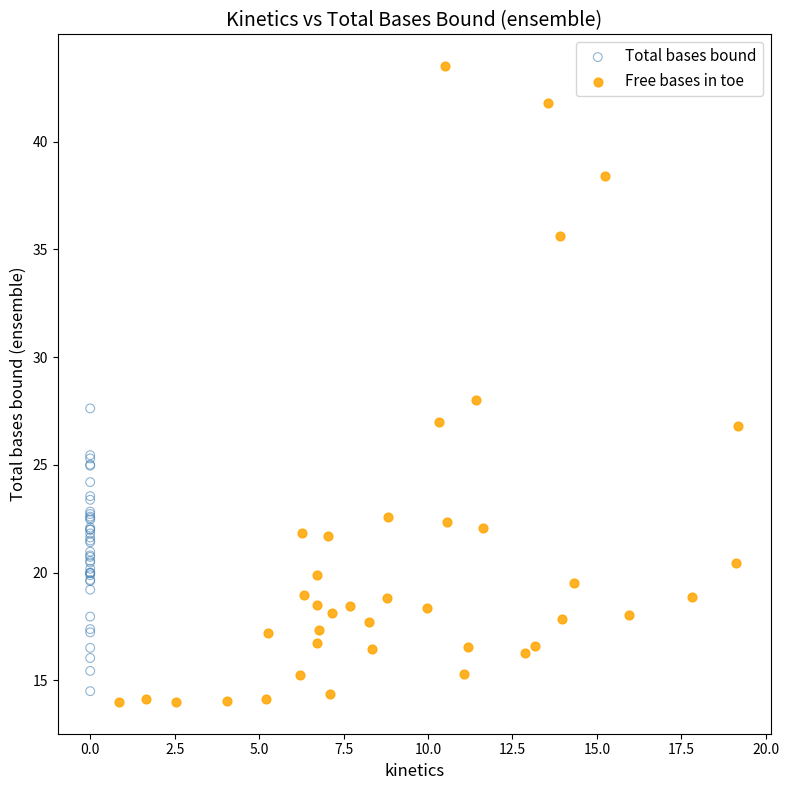

What are all the series names shown in the legend?

Total bases bound, Free bases in toe